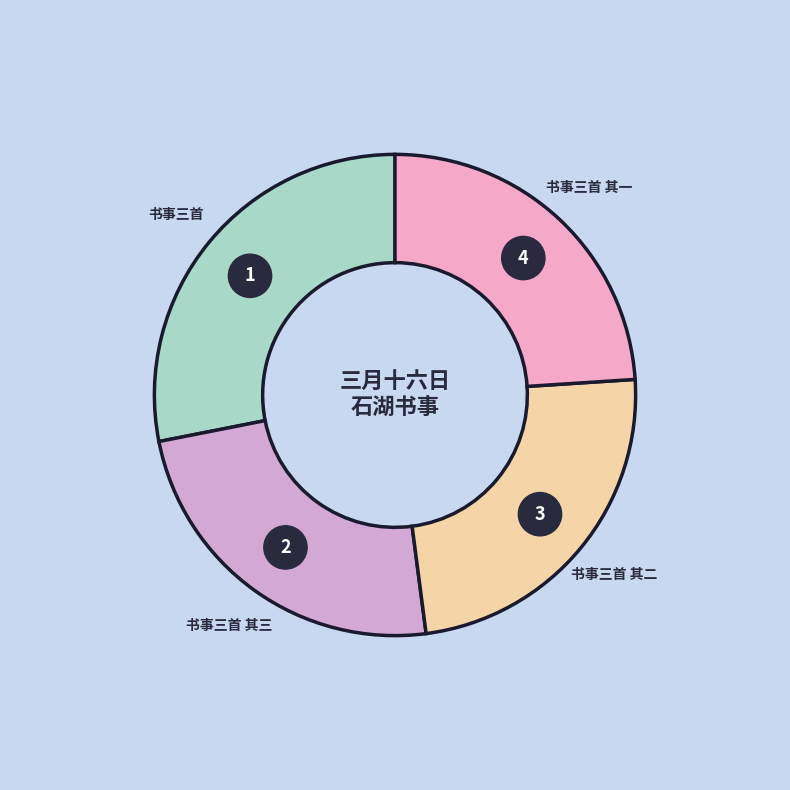

Which category has the smallest portion of the pie?

三月十六日石湖书事三首 其三